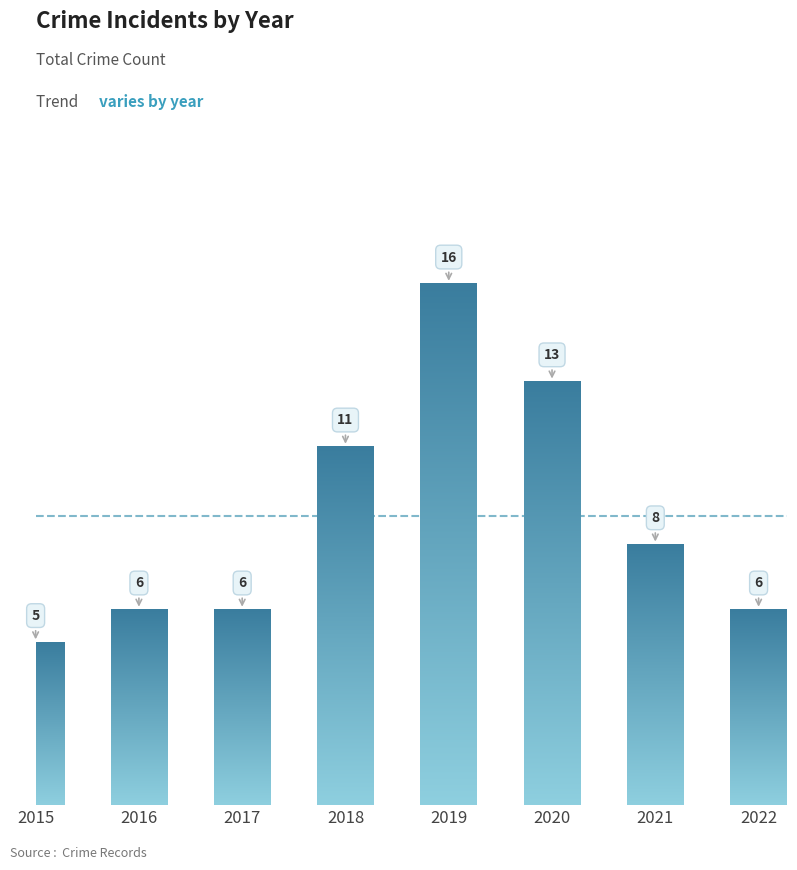

Where does the data first go above 8?

2018